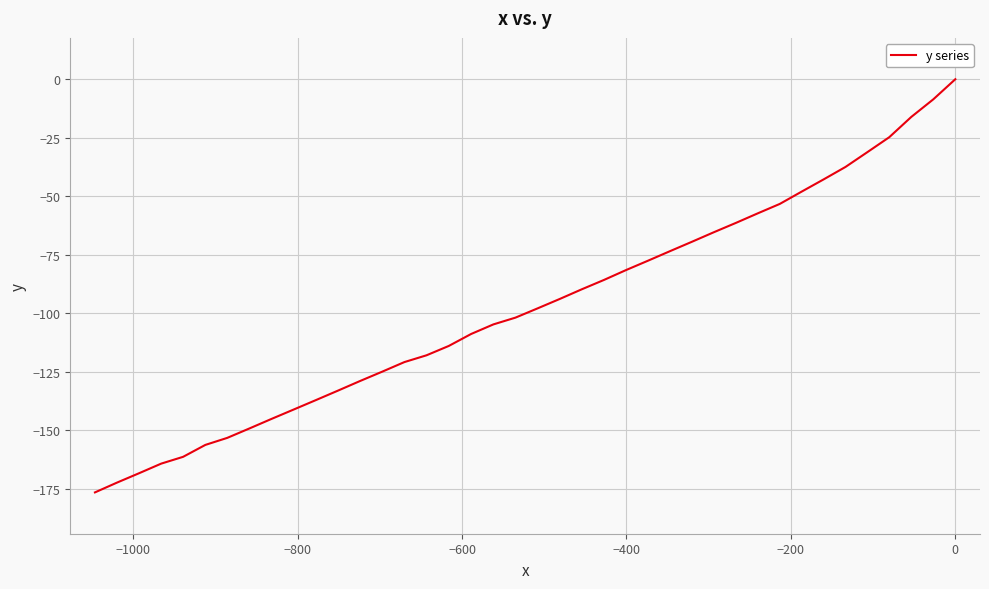

The chart shows a value of -17.3 at −600. True or false?

False